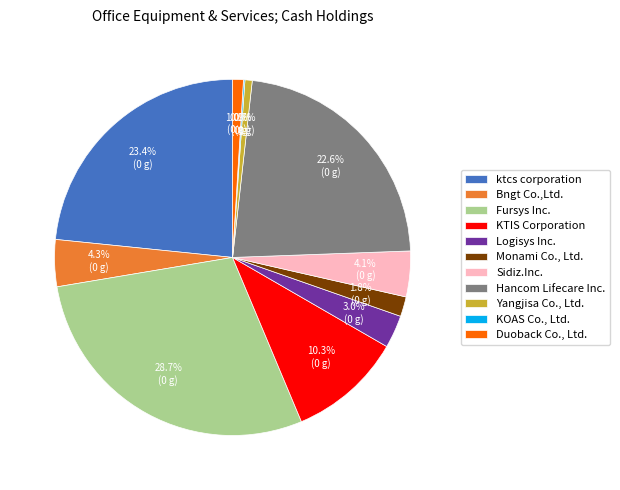

To the nearest percent, what is the difference between the ktcs corporation and Sidiz.Inc. slice percentages?

19%